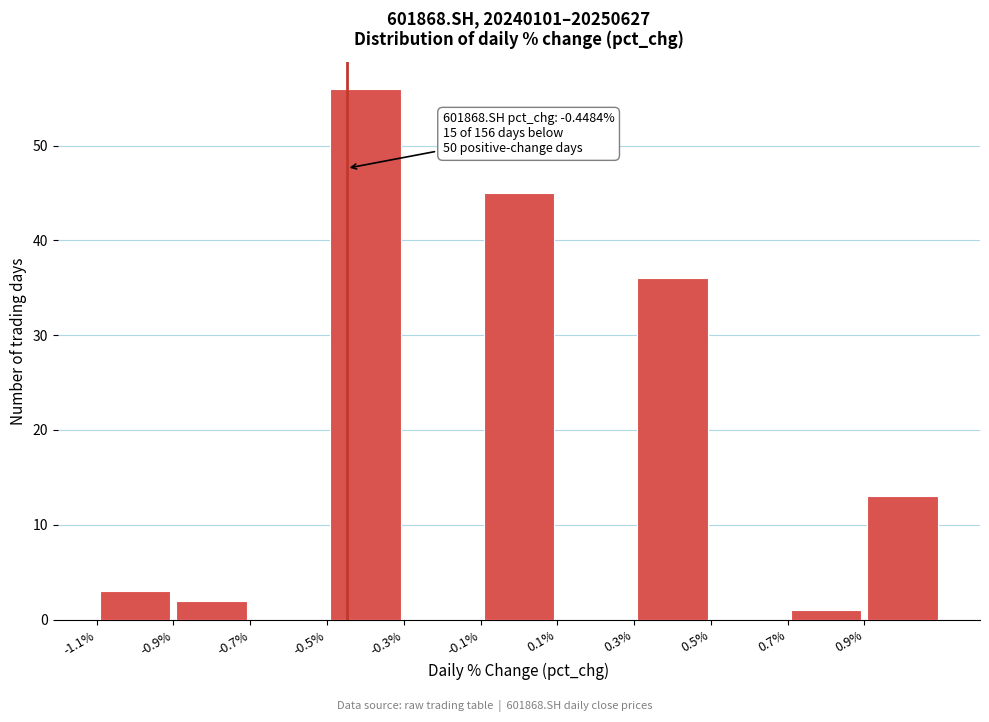

Which range on the x-axis has the tallest bar?

-0.5 to -0.3